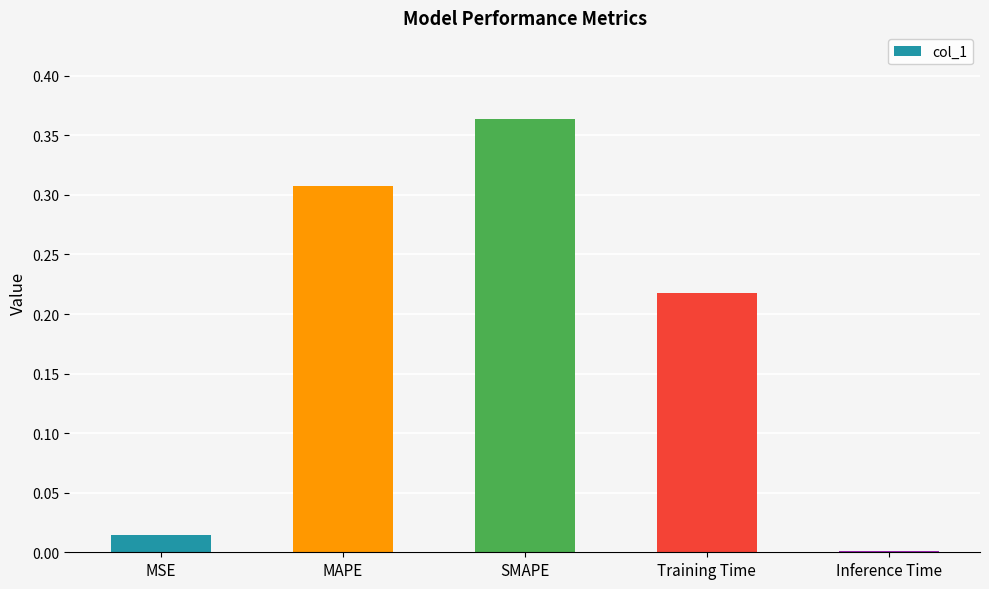

What is the sum of all values?

0.9